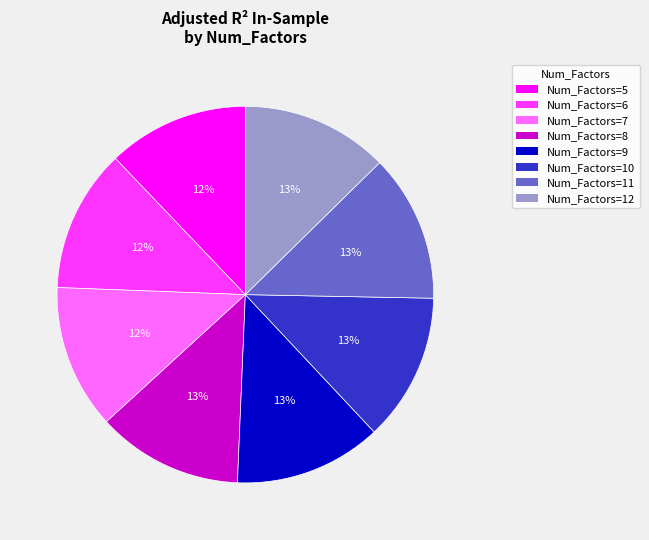

To the nearest percent, what is the difference between the largest and smallest slice percentages?

1%